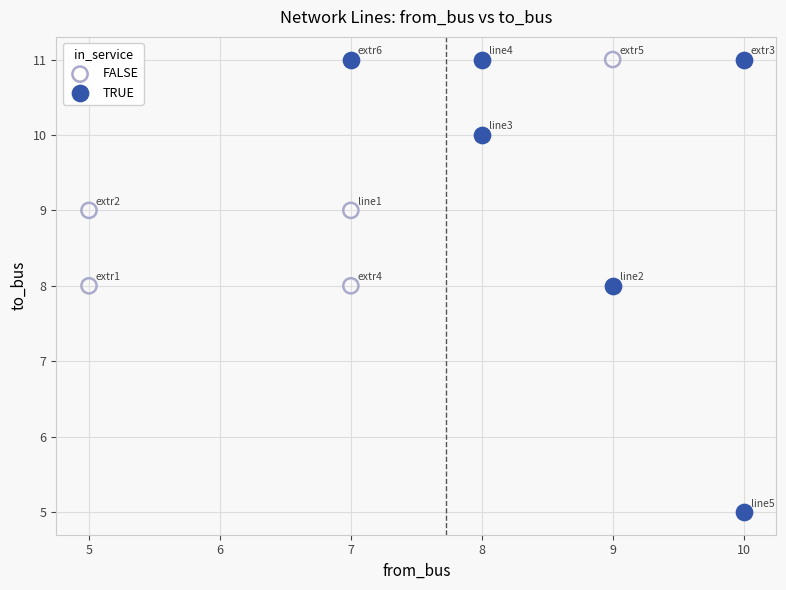

What are all the series names shown in the legend?

FALSE, TRUE